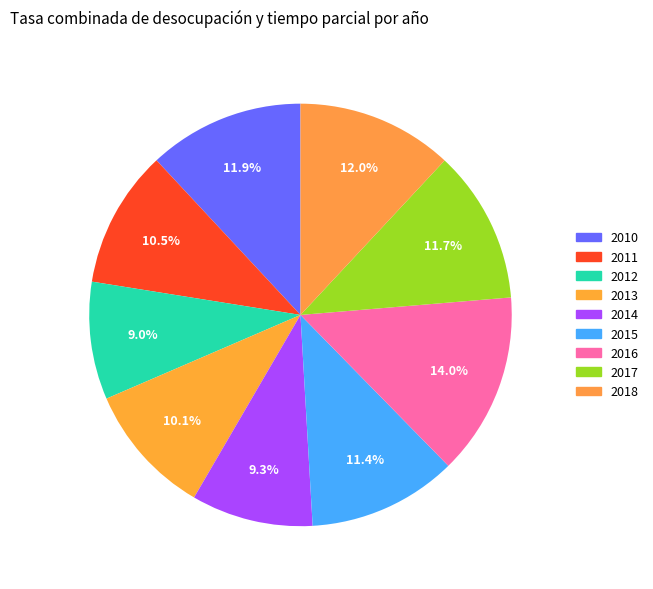

To the nearest percent, what is the average slice percentage?

11%